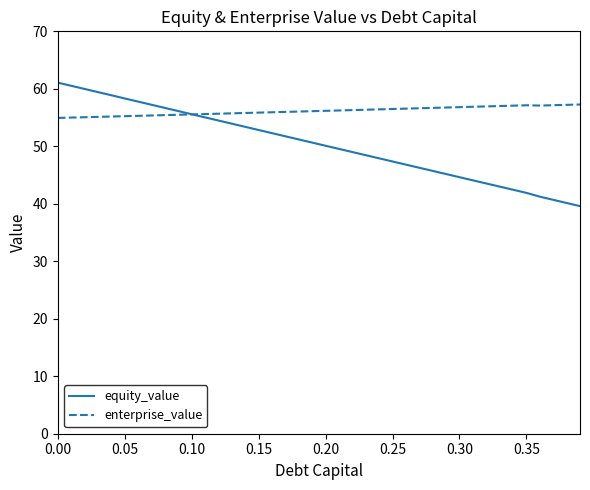

Which series has the widest spread of values?

equity_value